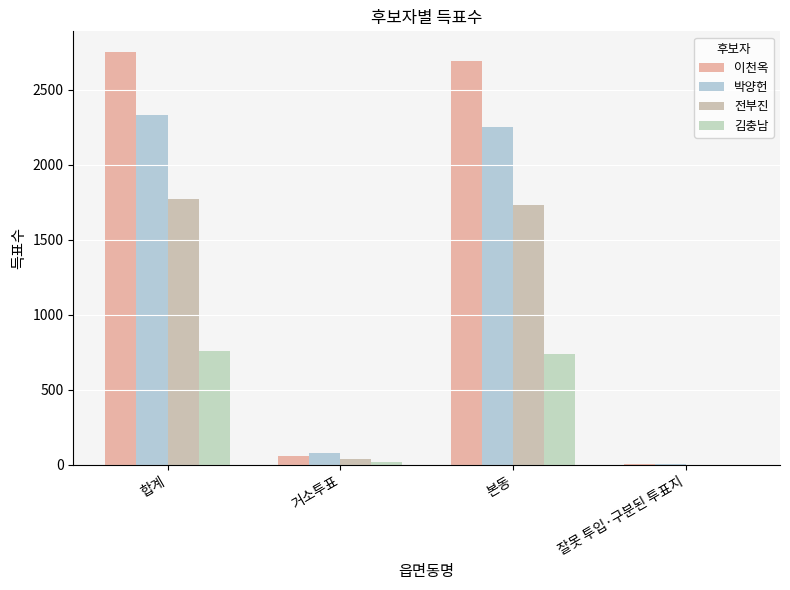

At which category does the chart reach its peak across all series?

합계